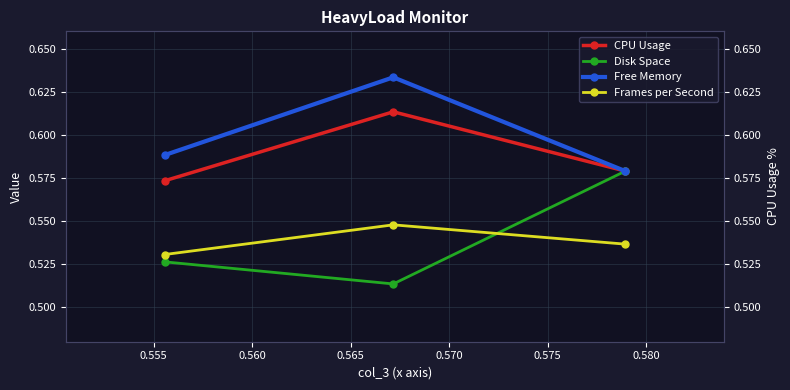

Reading right to left, list all the values displayed in this chart.

CPU Usage: 0.6	0.6	0.6
Disk Space: 0.5	0.5	0.6
Free Memory: 0.6	0.6	0.6
Frames per Second: 0.5	0.5	0.5